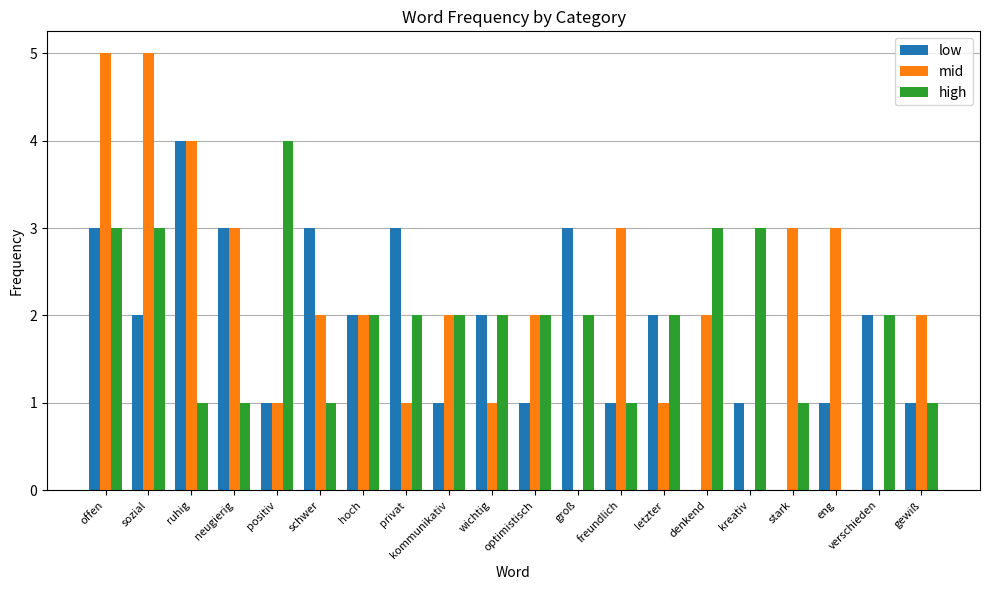

How many positive values does the high series have?

19